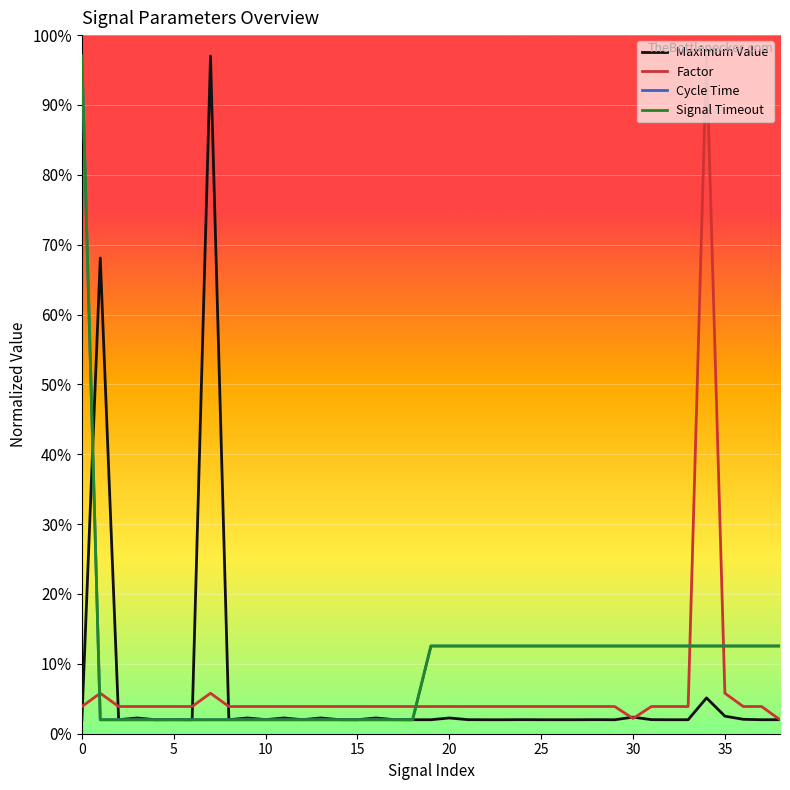

Reading left to right, extract all data points from this chart.

Maximum Value: 2.0	68.1	2.0	2.3	2.0	2.0	2.0	97.0	2.0	2.3	2.0	2.3	2.0	2.3	2.0	2.0	2.3	2.0	2.0	2.0	2.3	2.0	2.0	2.0	2.0	2.0	2.0	2.0	2.0	2.0	2.4	2.0	2.0	2.0	5.1	2.5	2.1	2.0	2.0
Factor: 3.9	5.8	3.9	3.9	3.9	3.9	3.9	5.8	3.9	3.9	3.9	3.9	3.9	3.9	3.9	3.9	3.9	3.9	3.9	3.9	3.9	3.9	3.9	3.9	3.9	3.9	3.9	3.9	3.9	3.9	2.2	3.9	3.9	3.9	97.0	5.8	3.9	3.9	2.0
Cycle Time: 97.0	2.0	2.0	2.0	2.0	2.0	2.0	2.0	2.0	2.0	2.0	2.0	2.0	2.0	2.0	2.0	2.0	2.0	2.0	12.6	12.6	12.6	12.6	12.6	12.6	12.6	12.6	12.6	12.6	12.6	12.6	12.6	12.6	12.6	12.6	12.6	12.6	12.6	12.6
Signal Timeout: 97.0	2.0	2.0	2.0	2.0	2.0	2.0	2.0	2.0	2.0	2.0	2.0	2.0	2.0	2.0	2.0	2.0	2.0	2.0	12.6	12.6	12.6	12.6	12.6	12.6	12.6	12.6	12.6	12.6	12.6	12.6	12.6	12.6	12.6	12.6	12.6	12.6	12.6	12.6